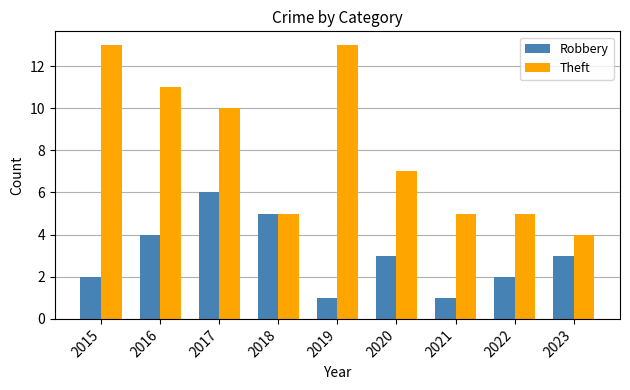

Reading left to right, list all the values displayed in this chart.

Robbery: 2	4	6	5	1	3	1	2	3
Theft: 13	11	10	5	13	7	5	5	4